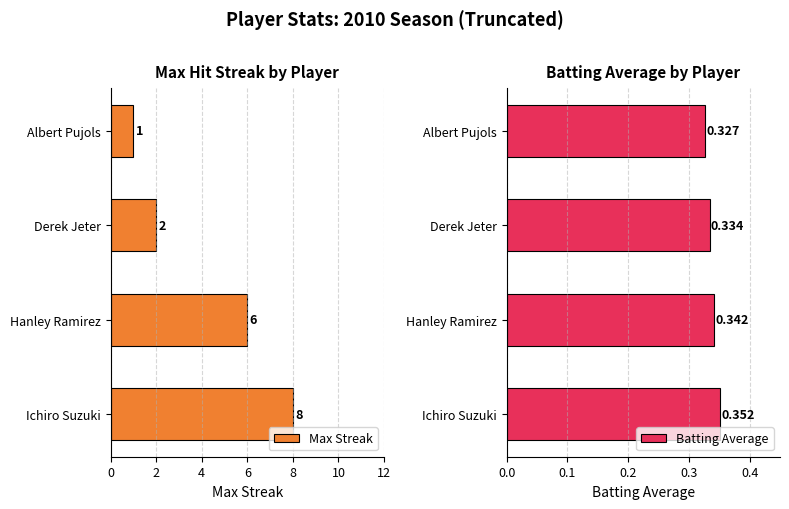

What value does the Max Streak series have at Ichiro Suzuki?

8